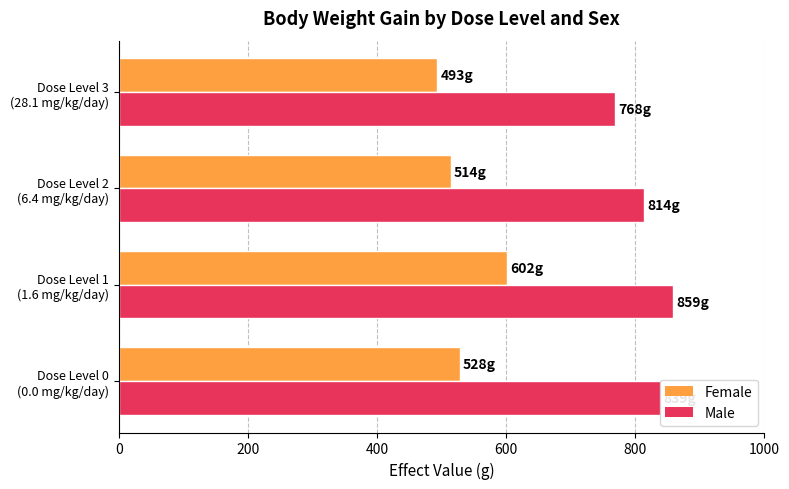

Rank the series by their average value, from highest to lowest.

Male, Female